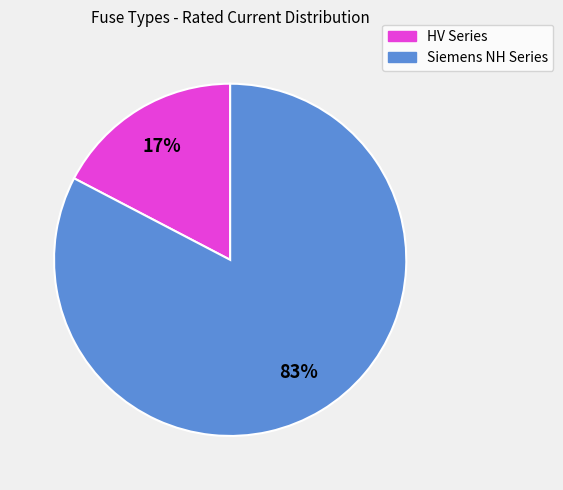

Is there a majority slice in this chart?

Yes